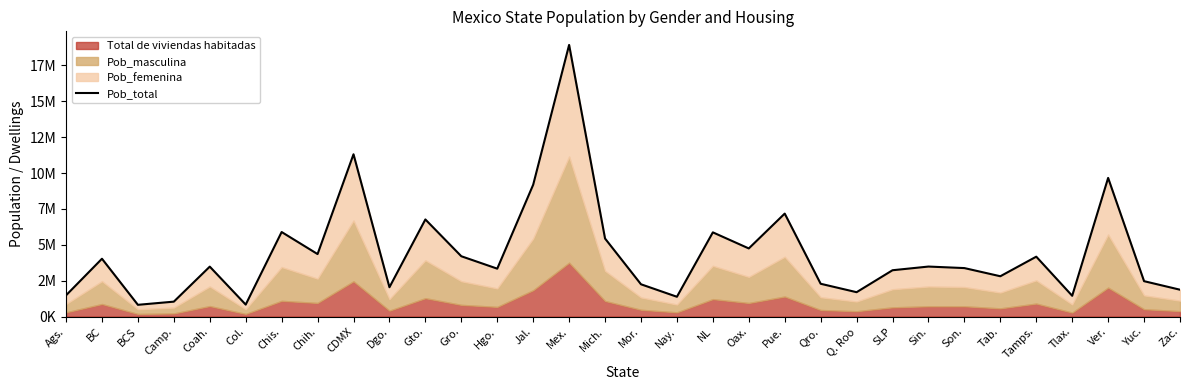

What is the difference between the maximum and minimum values?

18110064